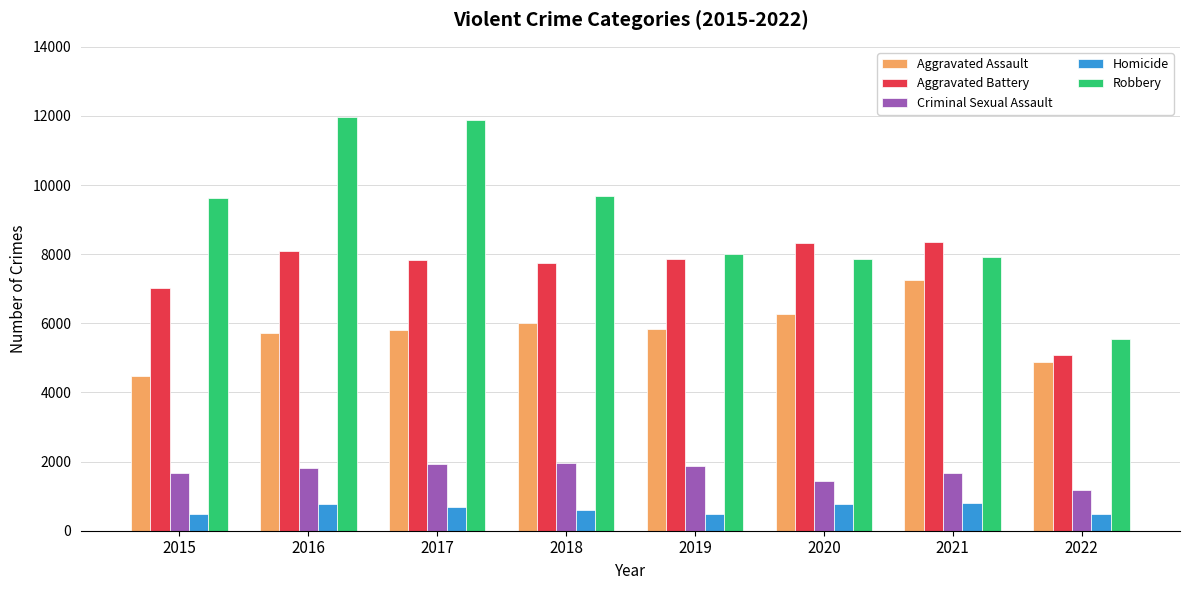

Which series changed the most between 2015 and 2022?

Robbery